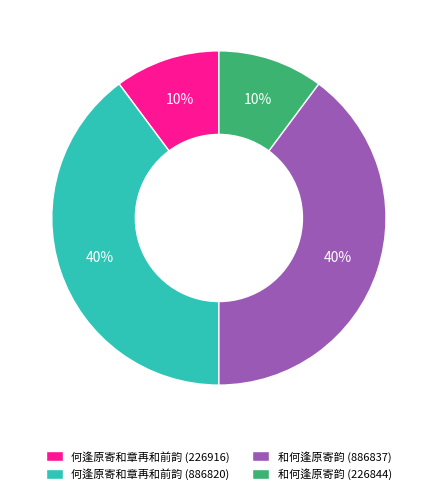

To the nearest percent, what is the combined percentage of 何逢原寄和章再和前韵 (226916) and 何逢原寄和章再和前韵 (886820)?

50%